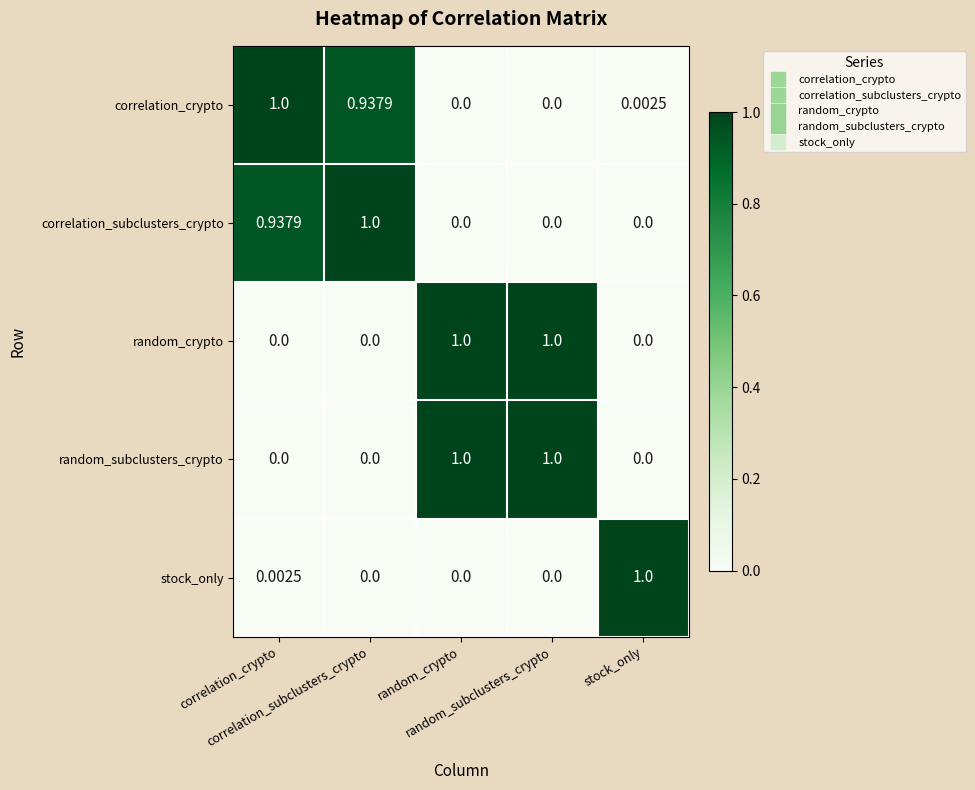

Reading left to right, what are all the values shown in this chart?

correlation_crypto: correlation_crypto=1.0	correlation_subclusters_crypto=0.9	random_crypto=0.0	random_subclusters_crypto=0.0	stock_only=0.0
correlation_subclusters_crypto: correlation_crypto=0.9	correlation_subclusters_crypto=1.0	random_crypto=0.0	random_subclusters_crypto=0.0	stock_only=0.0
random_crypto: correlation_crypto=0.0	correlation_subclusters_crypto=0.0	random_crypto=1.0	random_subclusters_crypto=1.0	stock_only=0.0
random_subclusters_crypto: correlation_crypto=0.0	correlation_subclusters_crypto=0.0	random_crypto=1.0	random_subclusters_crypto=1.0	stock_only=0.0
stock_only: correlation_crypto=0.0	correlation_subclusters_crypto=0.0	random_crypto=0.0	random_subclusters_crypto=0.0	stock_only=1.0